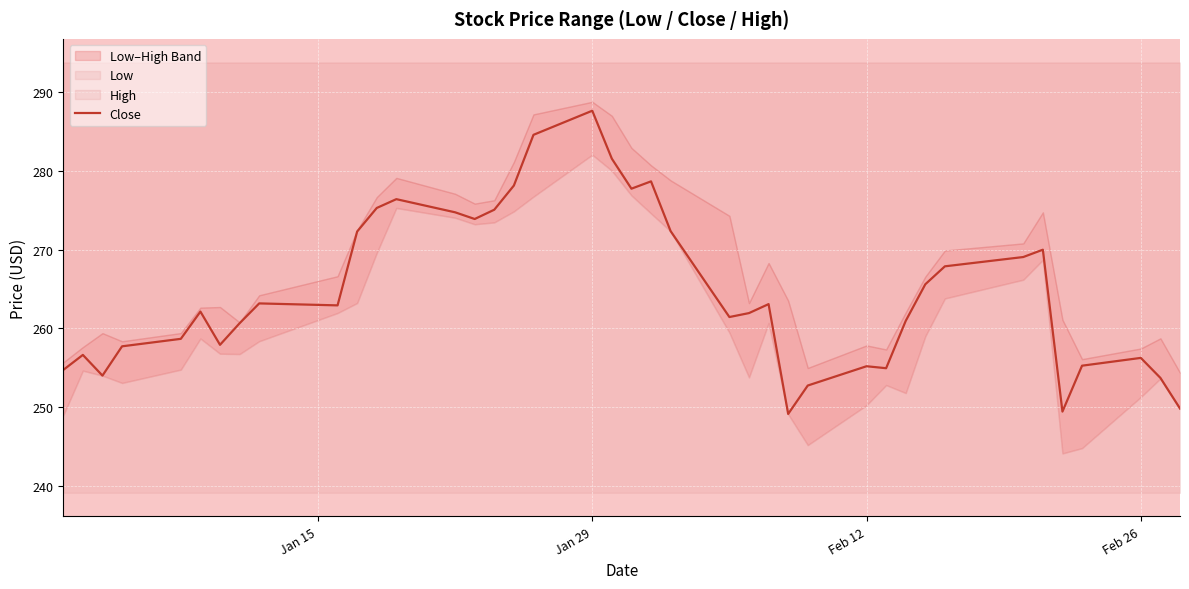

At which label does Close reach its peak?

Jan 29